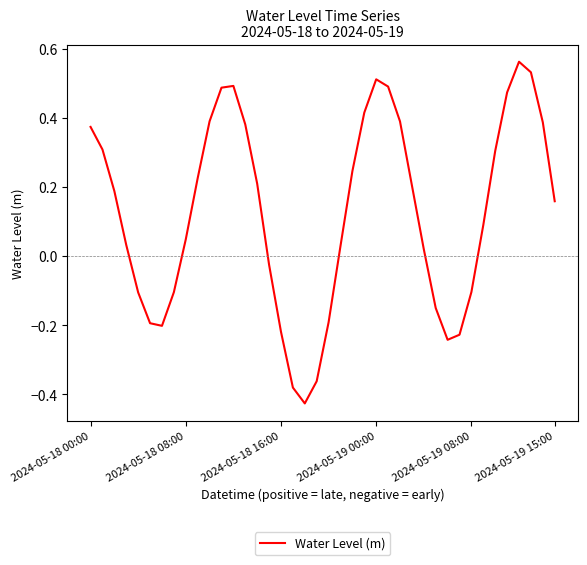

What is the difference between the maximum and minimum values?

1.0